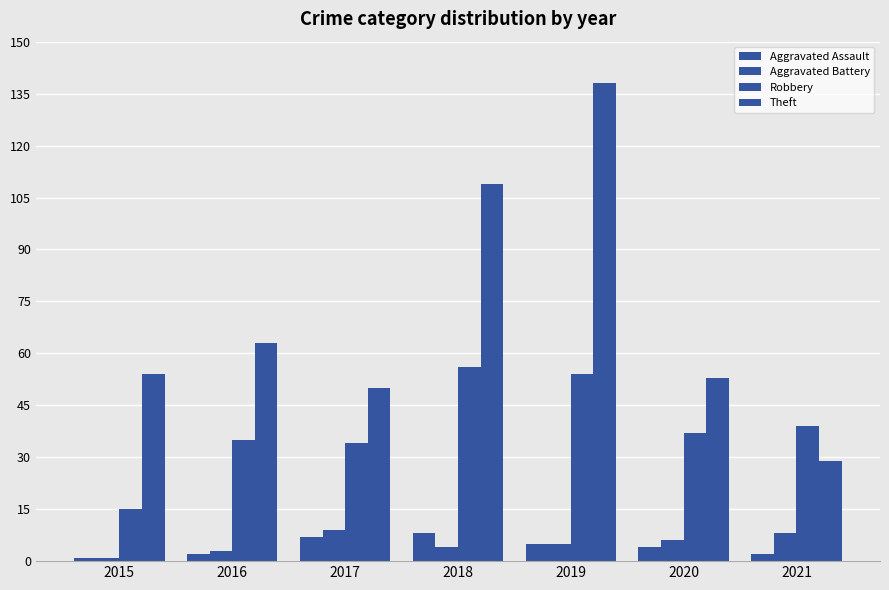

Does the chart contain any negative values?

No